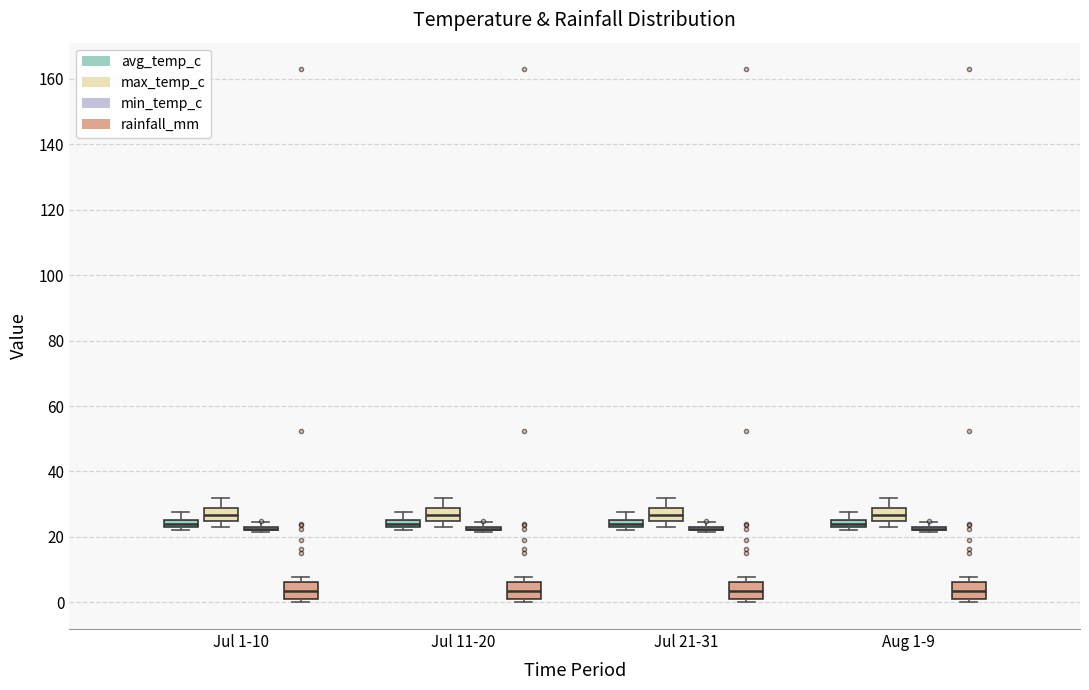

Where is the lower edge of the box for Jul 21-31 (max_temp_c) on the y-axis? The values are not printed on the chart, so give them approximately, as read against the axis.

24